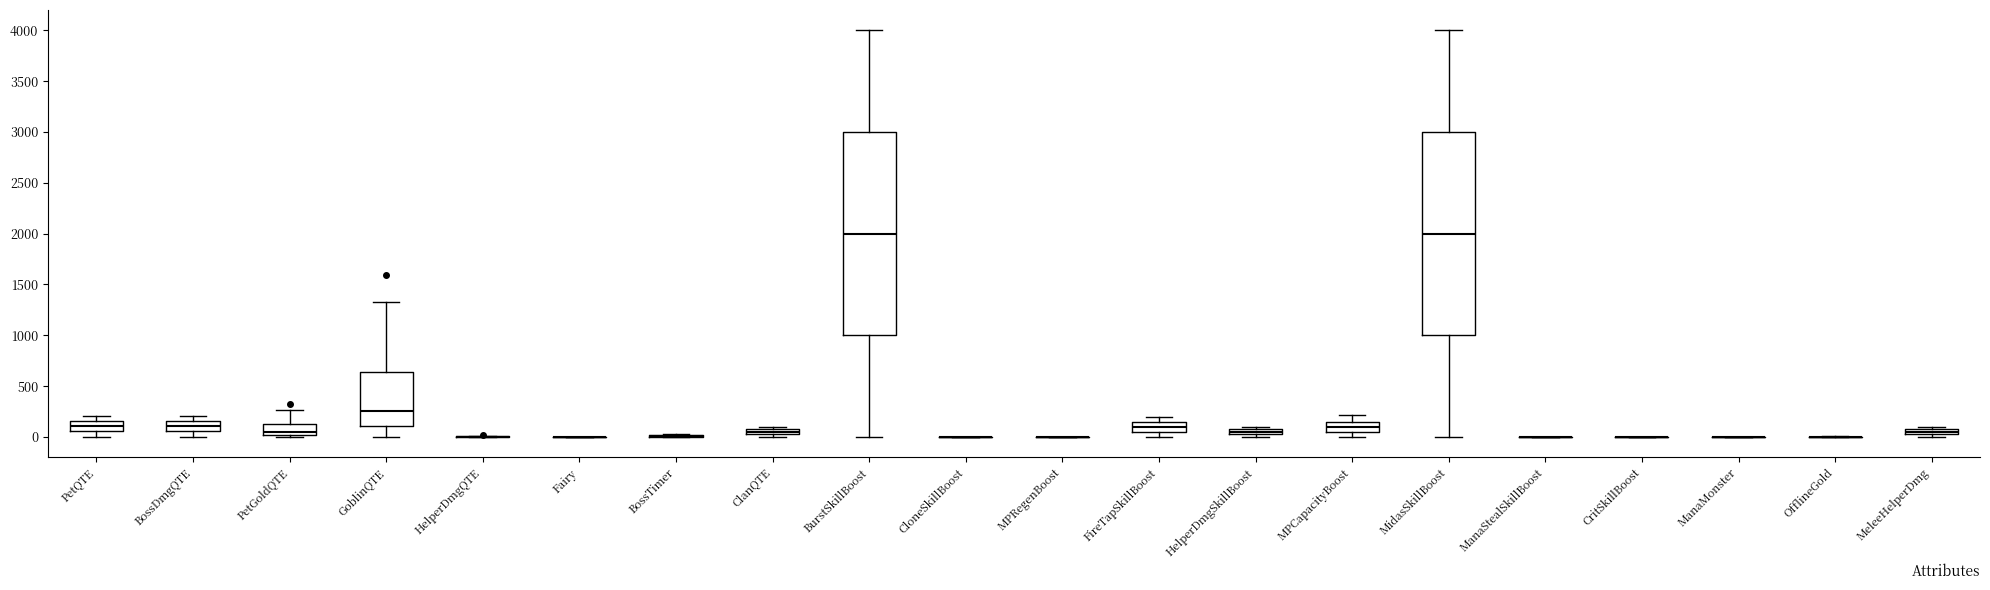

Where is the lower edge of the box for HelperDmgSkillBoost on the y-axis? The values are not printed on the chart, so give them approximately, as read against the axis.

50